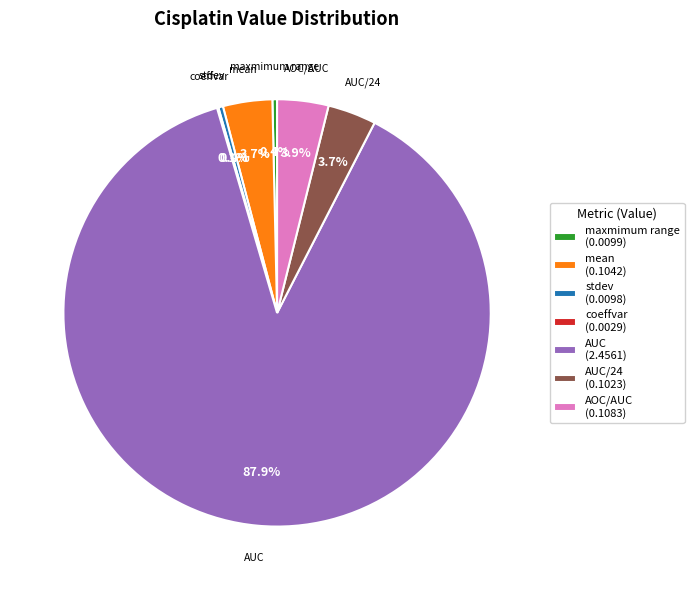

What percentage is NOT represented by mean?

96.3%